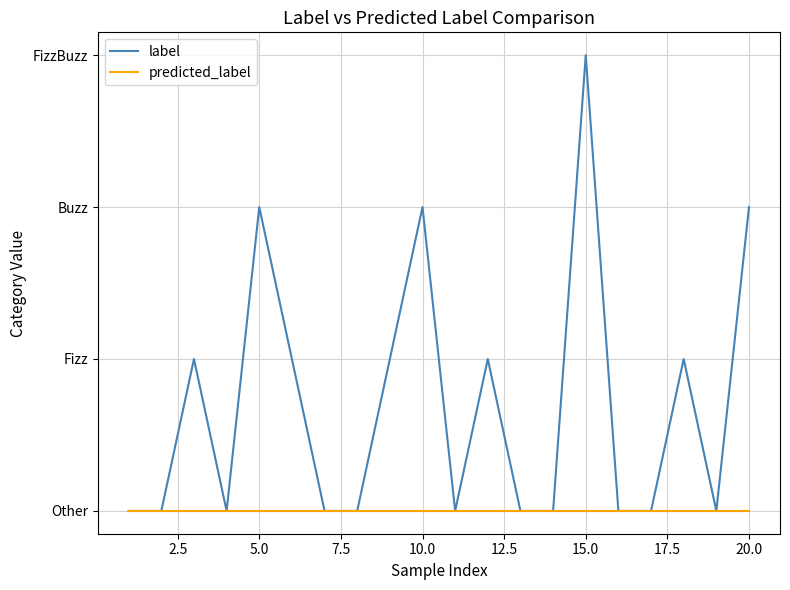

What is the difference between the second highest and second lowest values in the label series?

2